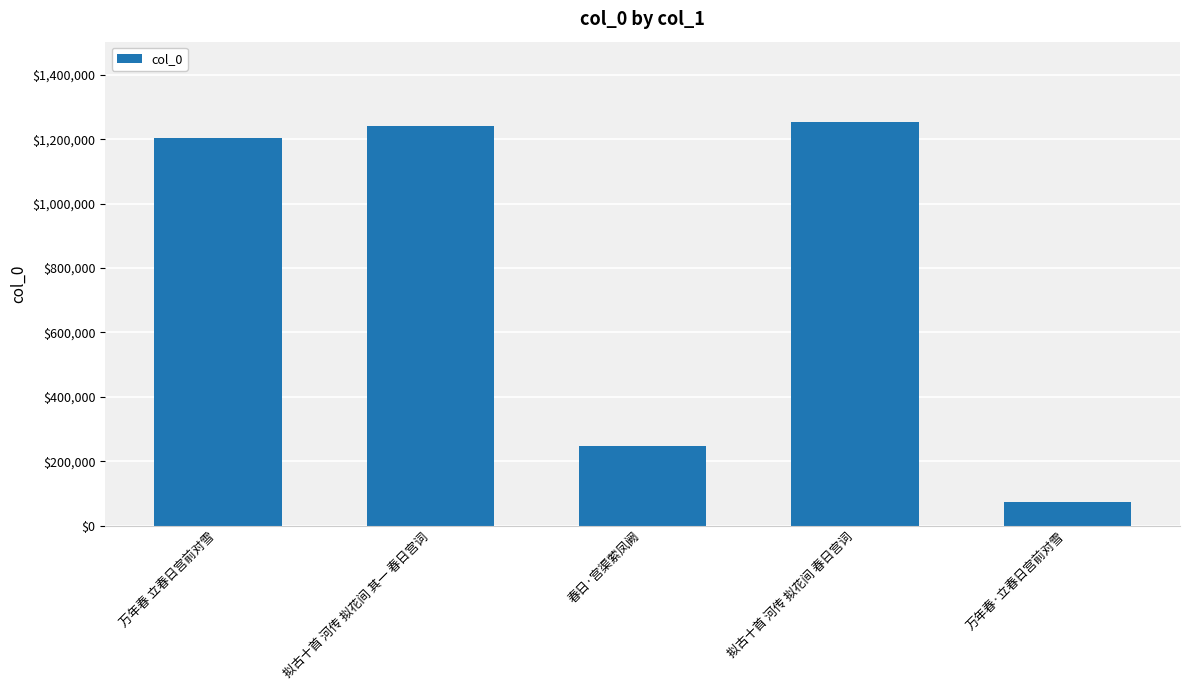

What is the smallest value displayed?

73084